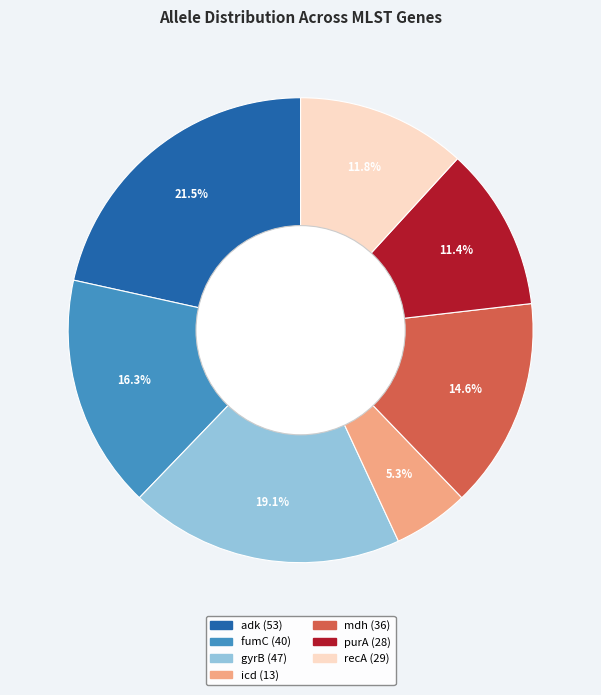

Between purA and fumC, which is larger?

fumC